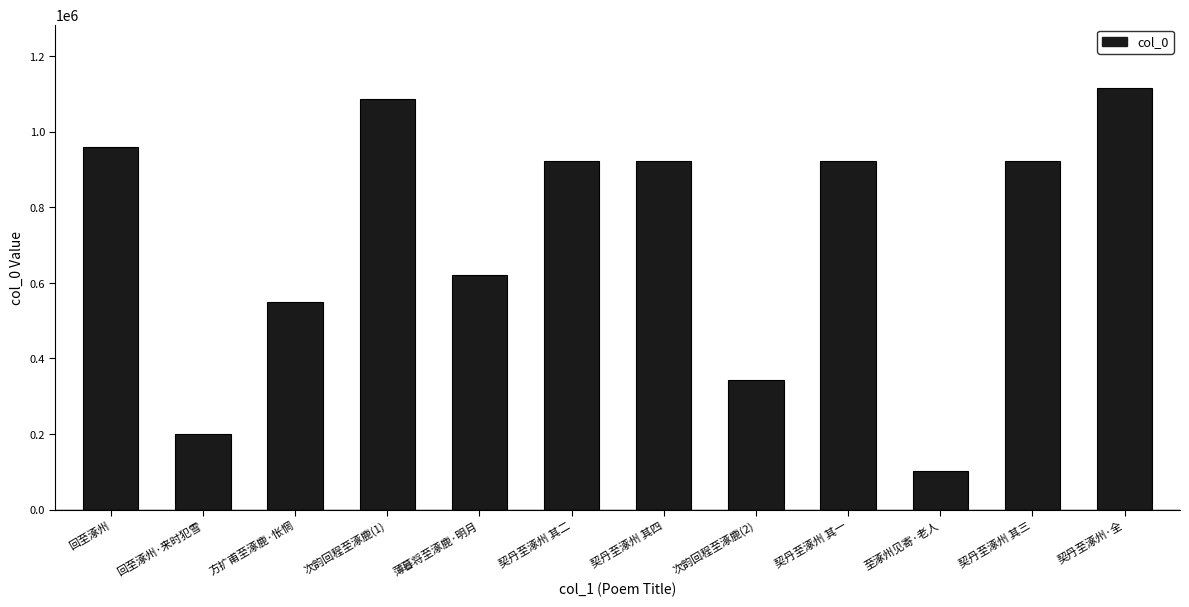

What is the label of the 4th bar from the right?

契丹至涿州 其一